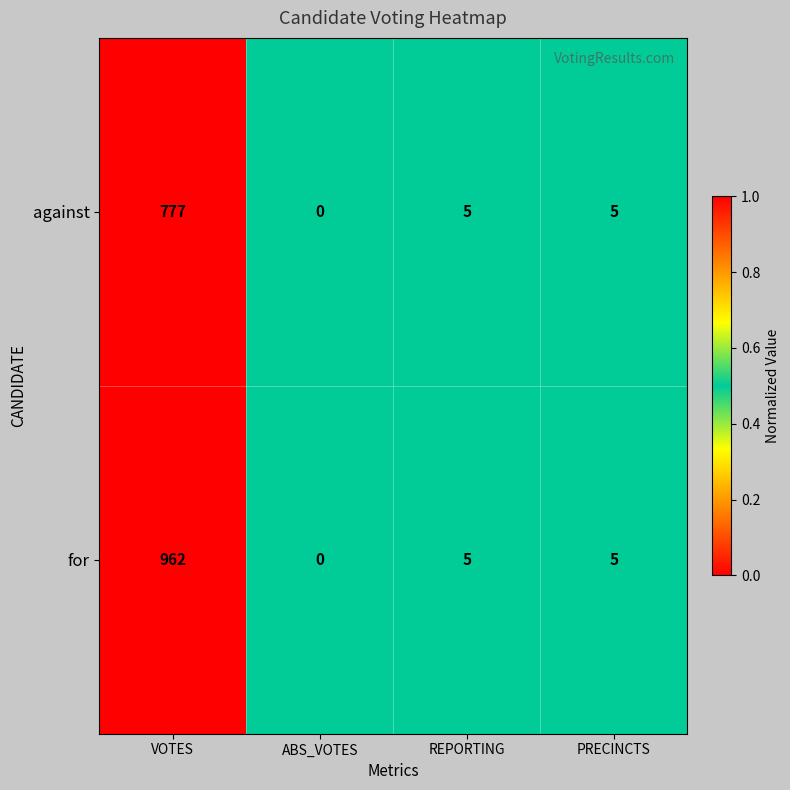

Is it true that against equals 3 at REPORTING?

False